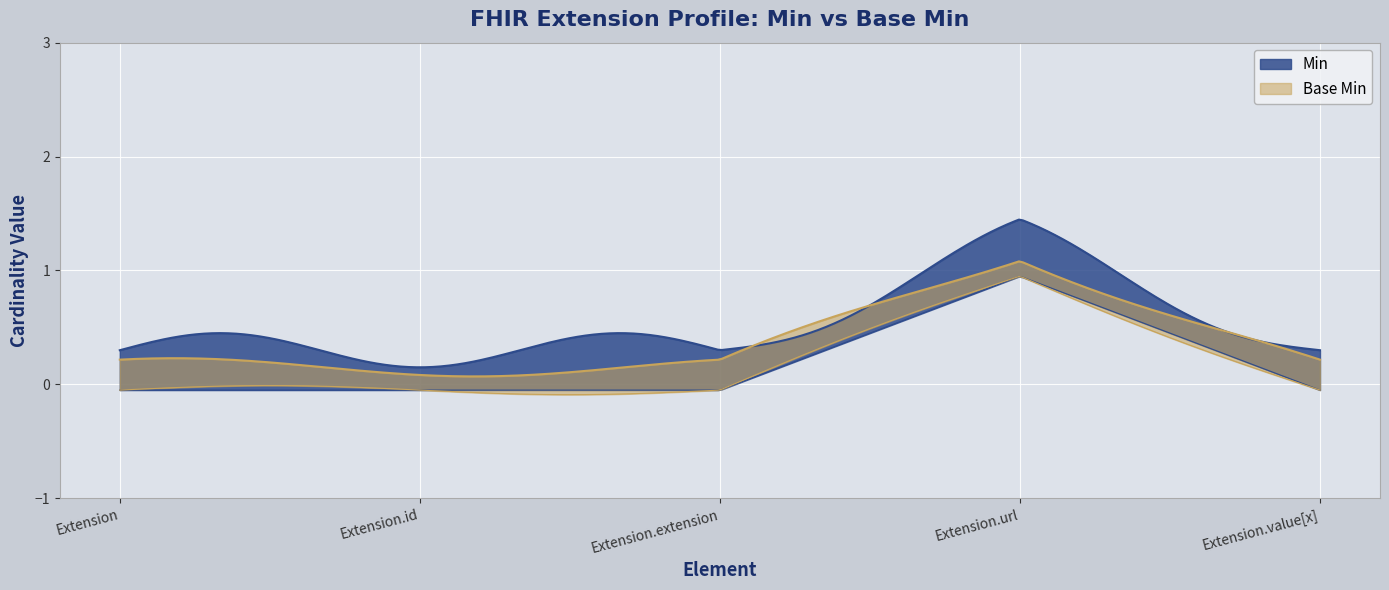

Where is Base Min nearest to the value 0?

Extension